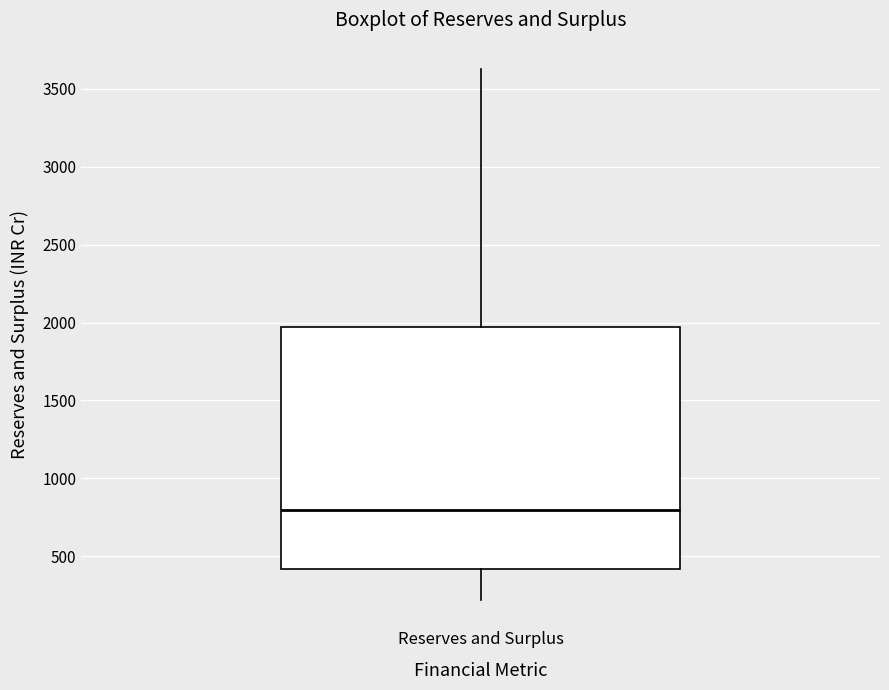

Read this box plot against the y-axis: the position of the median line, the range covered by the box, and the ends of both whiskers. The values are not printed on the chart, so give them approximately, as read against the axis.

median 800, box 400 to 1950, whiskers 200 to 3600